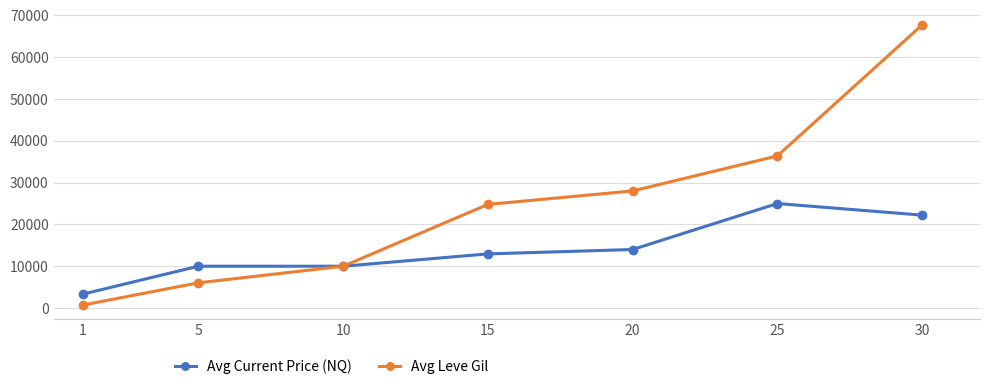

What is the maximum value shown in the chart?

67730